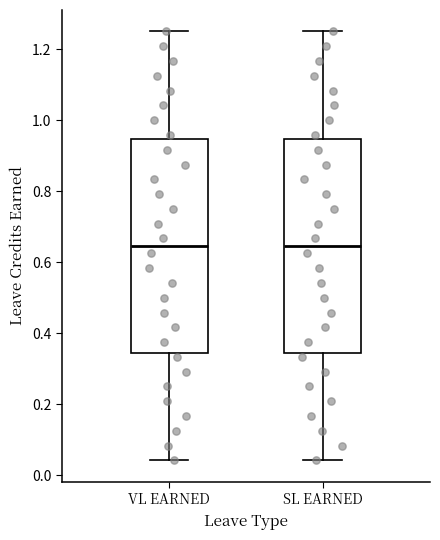

Reading left to right, transcribe this box plot: for each box, give where its median line is, the range the box spans, and where its two whiskers end, as read against the y-axis. The values are not printed on the chart, so give them approximately, as read against the axis.

VL EARNED: median 0.64, box 0.34 to 0.94, whiskers 0.04 to 1.26
SL EARNED: median 0.64, box 0.34 to 0.94, whiskers 0.04 to 1.26